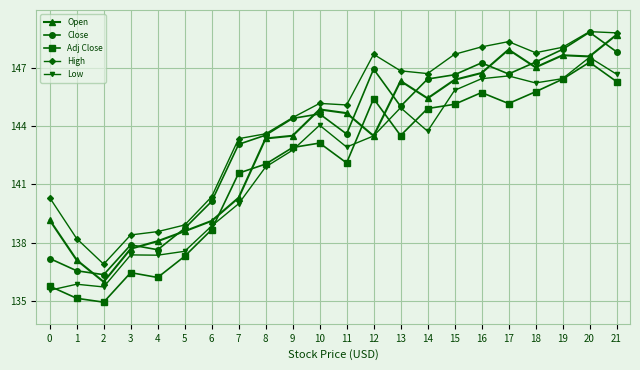

Where is the first local minimum for Adj Close?

2